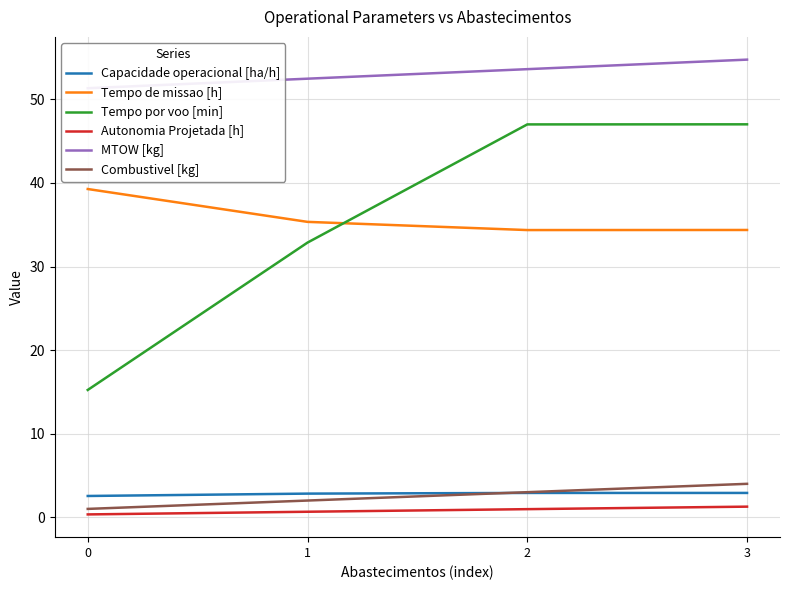

What is the difference between the highest and lowest values at 0?

51.0